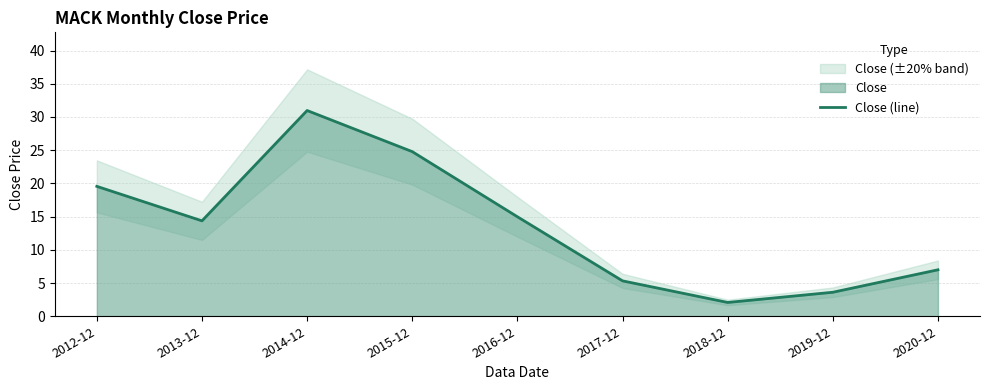

What is the value of the 4th point from the left?

24.8